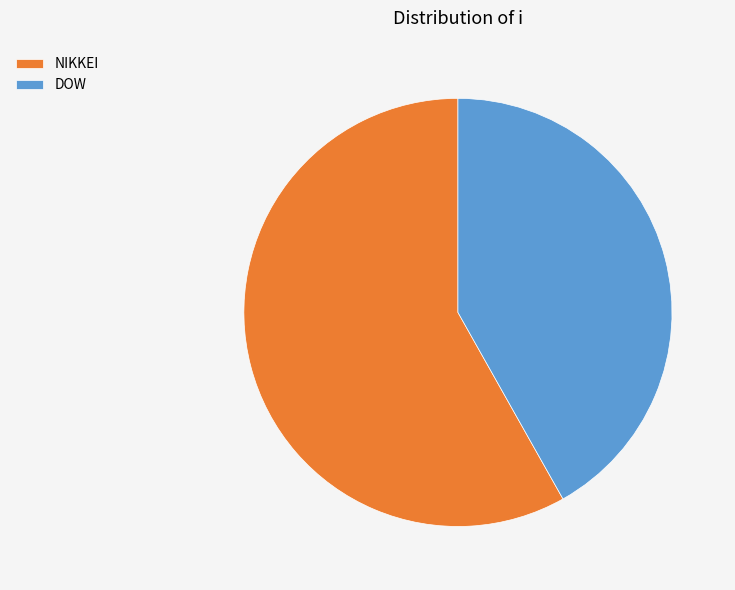

Rank the categories by value from lowest to highest.

DOW, NIKKEI